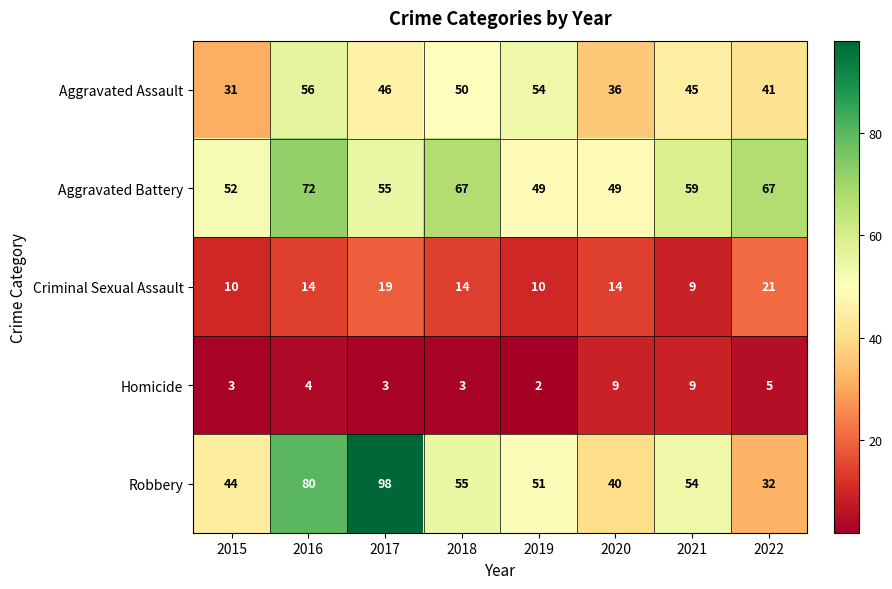

What is the spread (max minus min) of values at 2022?

62